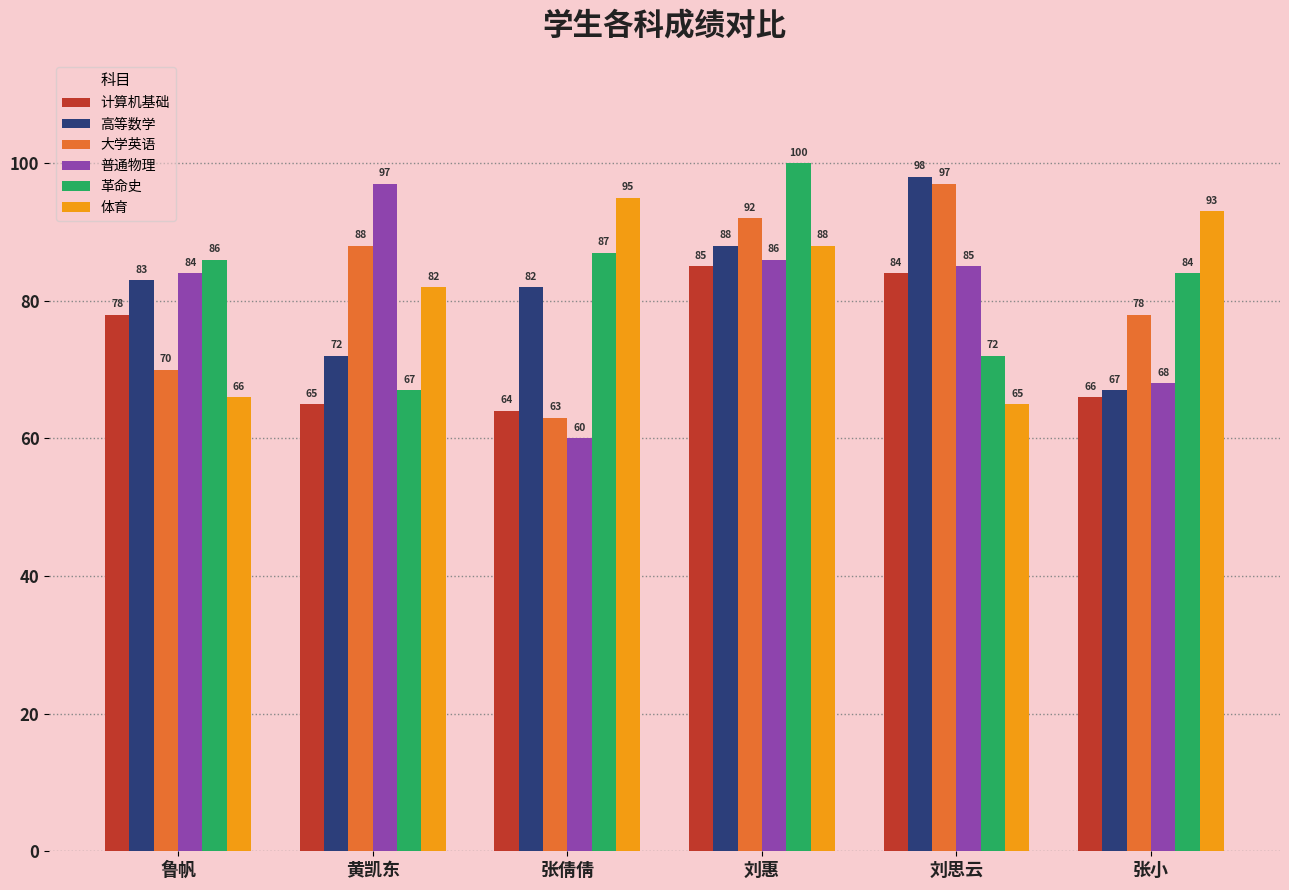

Rank the series at 刘思云 from lowest to highest value.

体育, 革命史, 计算机基础, 普通物理, 大学英语, 高等数学